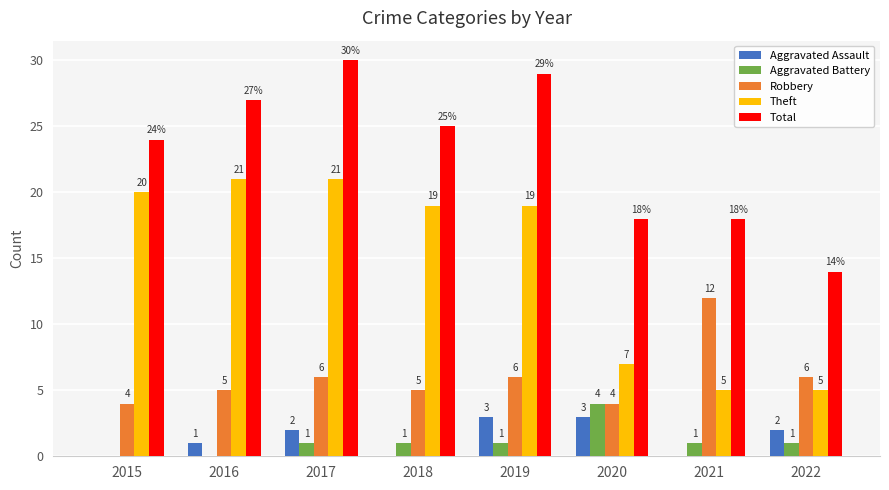

How many Aggravated Assault values are between 0 and 3?

8